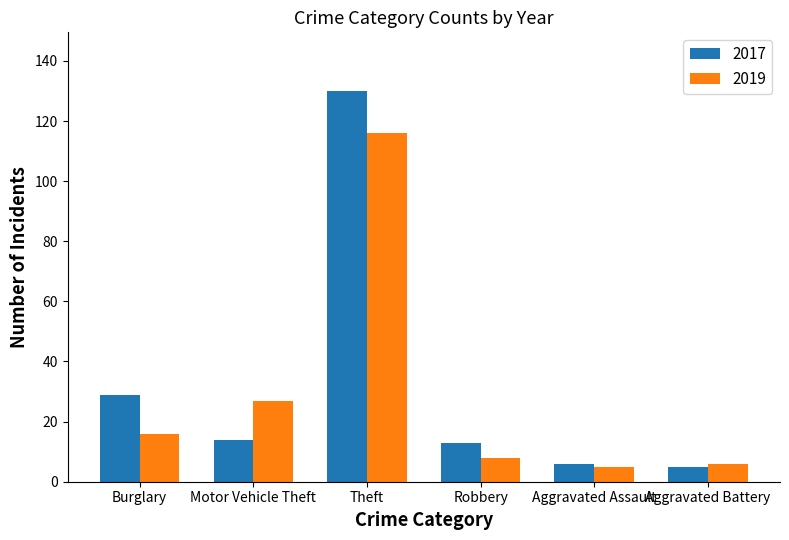

What is the value of the 2019 bar at the 5th from the left?

5